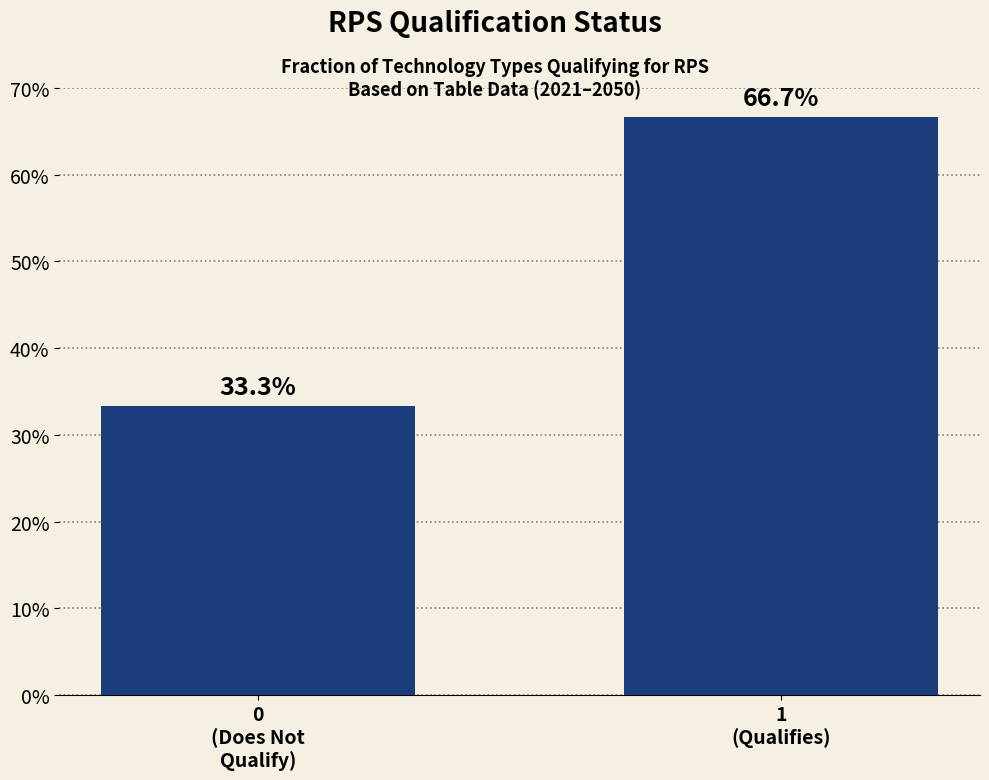

Reading right to left, what are all the values shown in this chart?

66.7	33.3